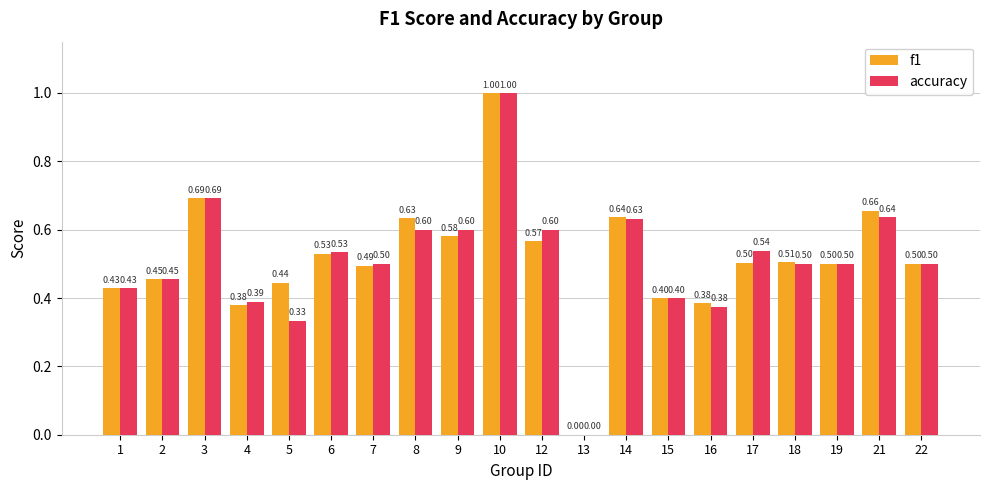

Count the accuracy values in the range 0 to 1.

20